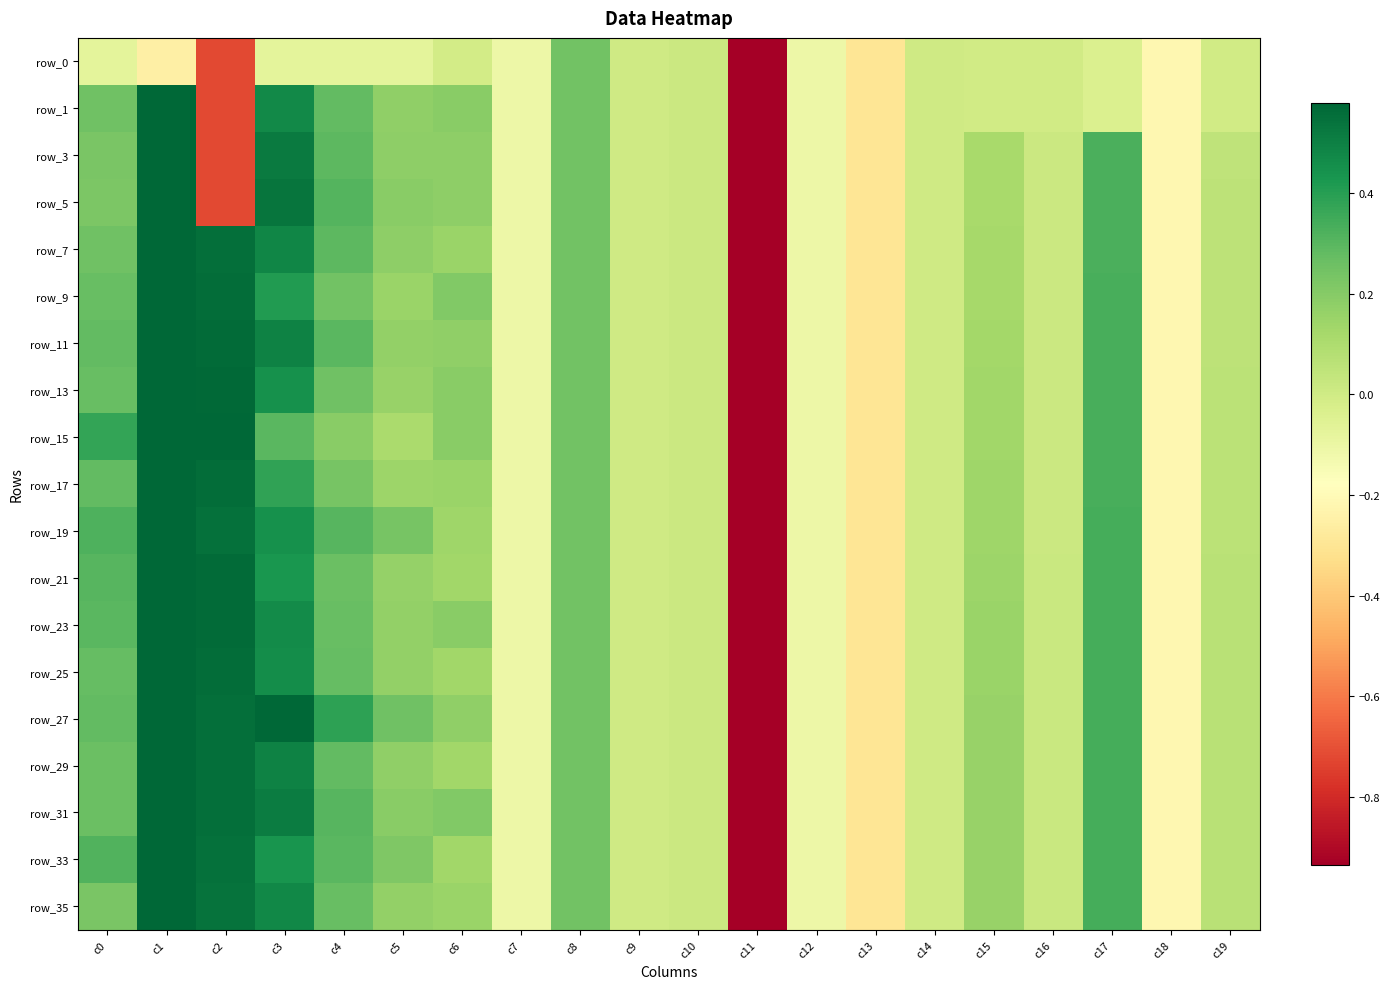

At how many categories does at least one series exceed -1?

19